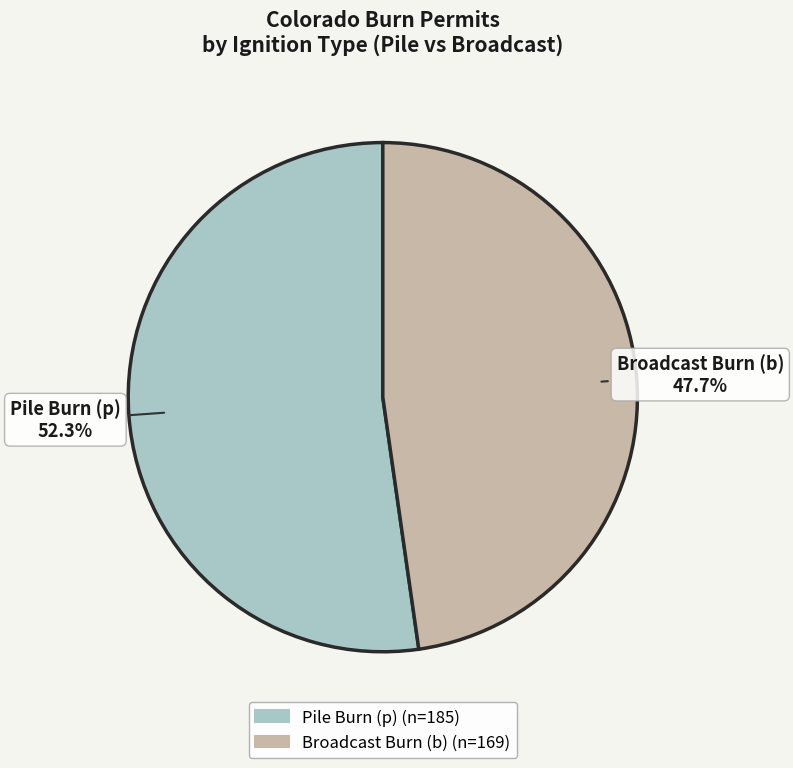

How many slices are in this pie chart?

2